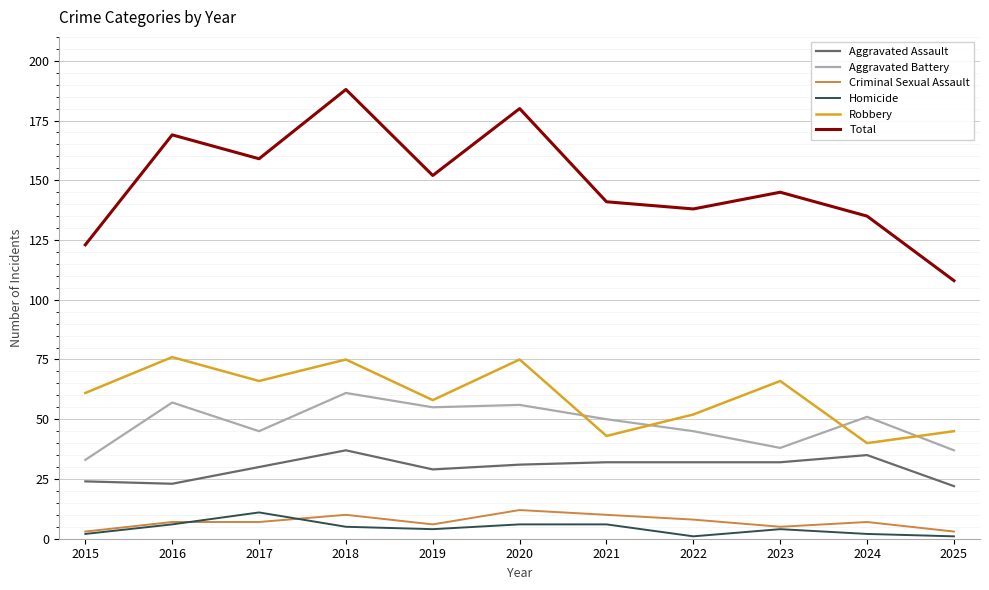

True or false: Robbery and Total intersect in this chart.

False